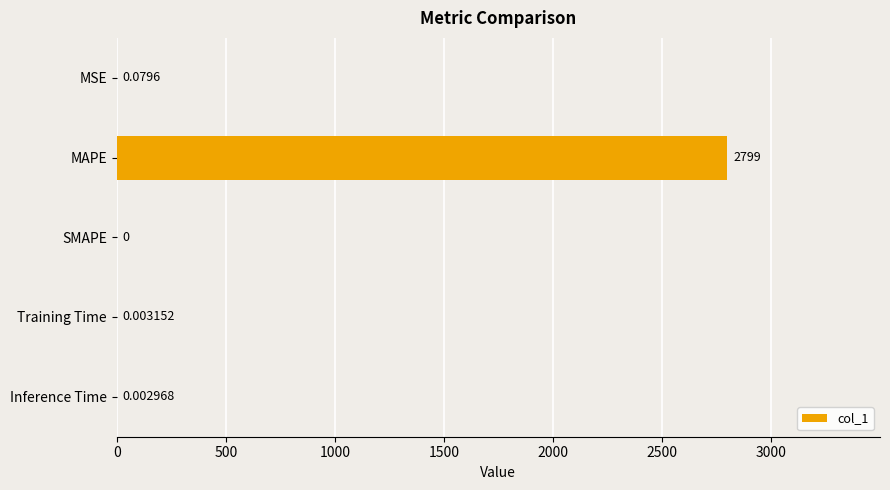

Count the number of values greater than 0.

4